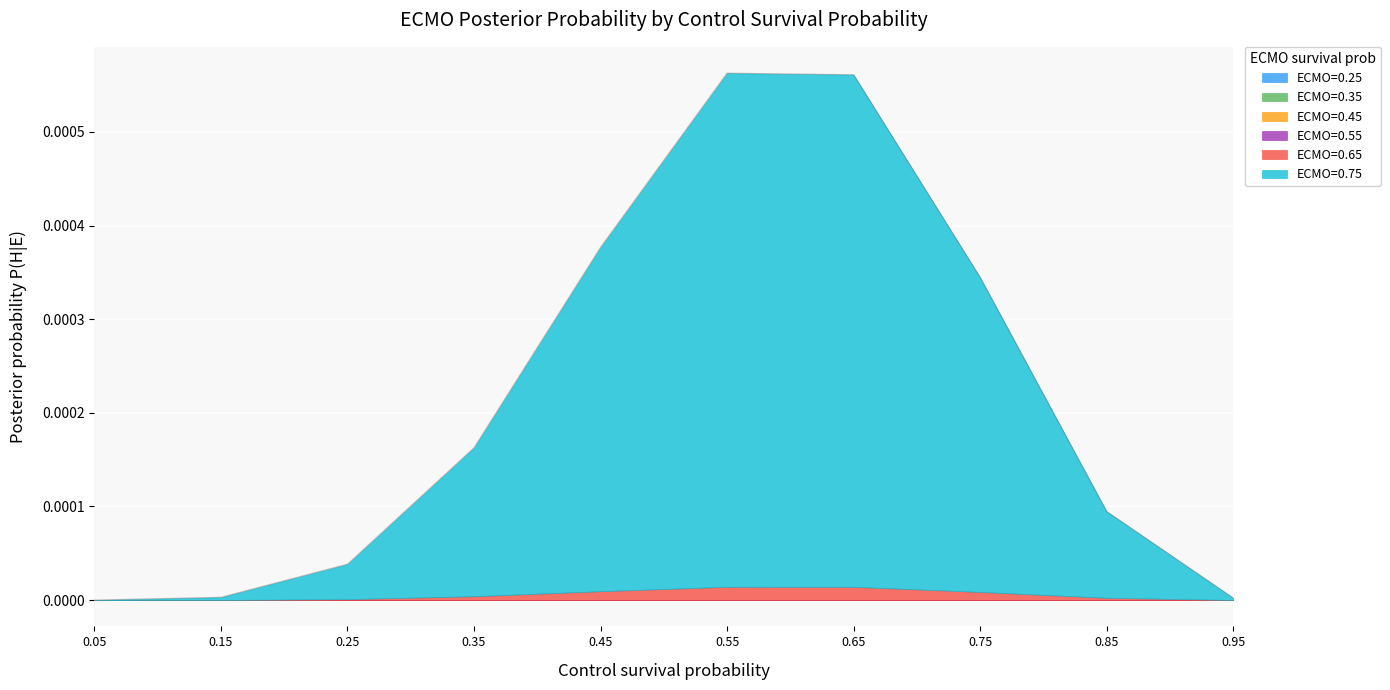

At which category is the sum across all series the highest?

0.55